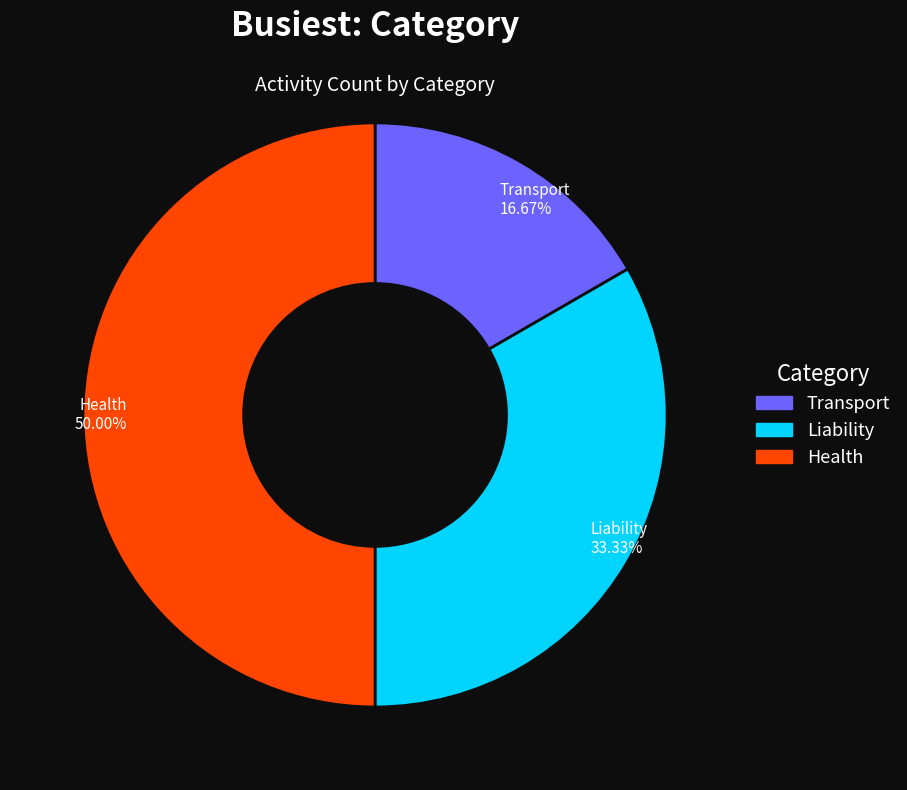

The Health slice represents 60% of the pie. True or false?

False